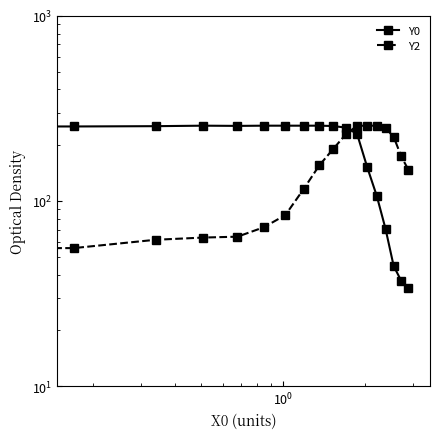

Rank the series by their maximum value, from lowest to highest.

Y0, Y2